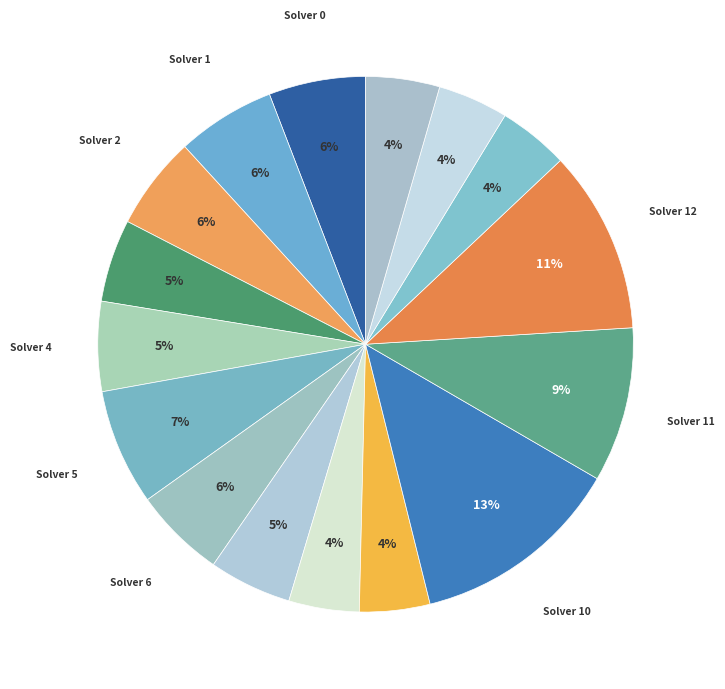

How many segments does this pie chart have?

16